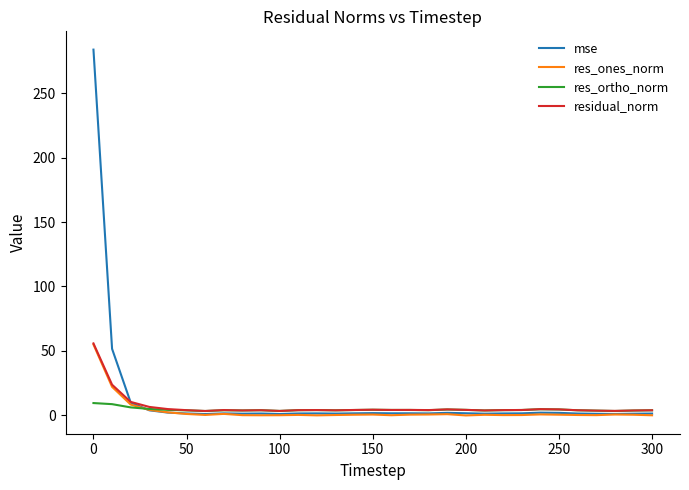

What is the highest value of the mse series?

283.7